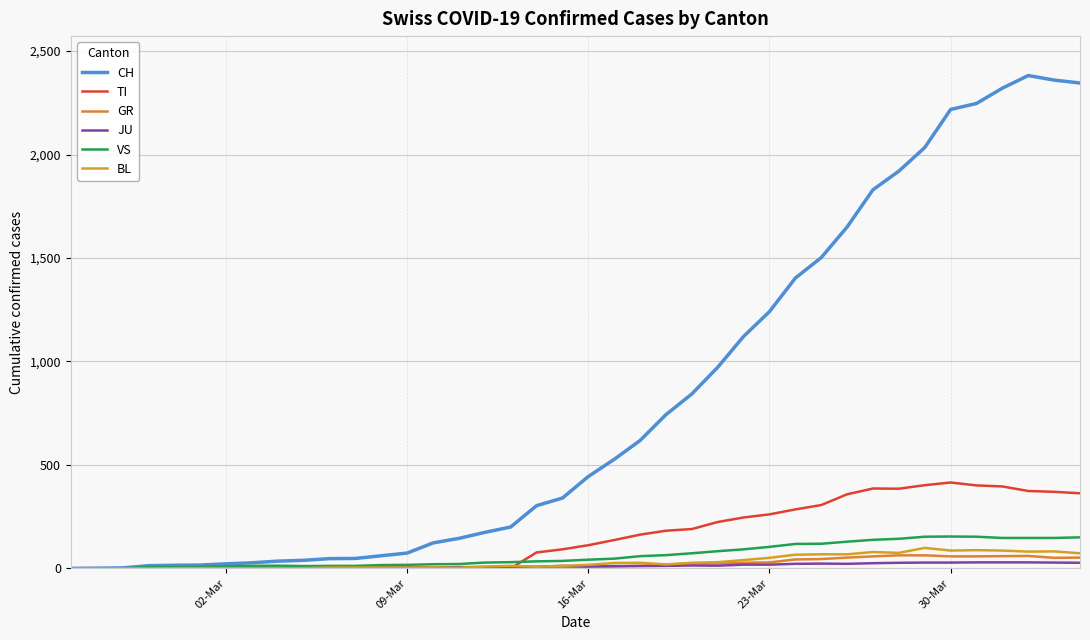

What are all the series names shown in the legend?

CH, TI, GR, JU, VS, BL